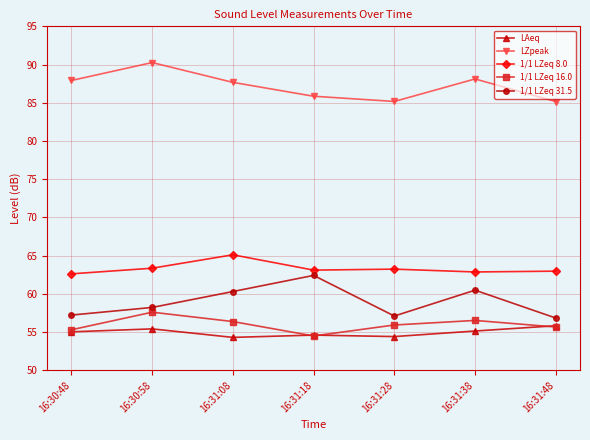

Is the value of 1/1 LZeq 16.0 at 16:31:38 greater than the value of 1/1 LZeq 8.0 at 16:31:08?

No